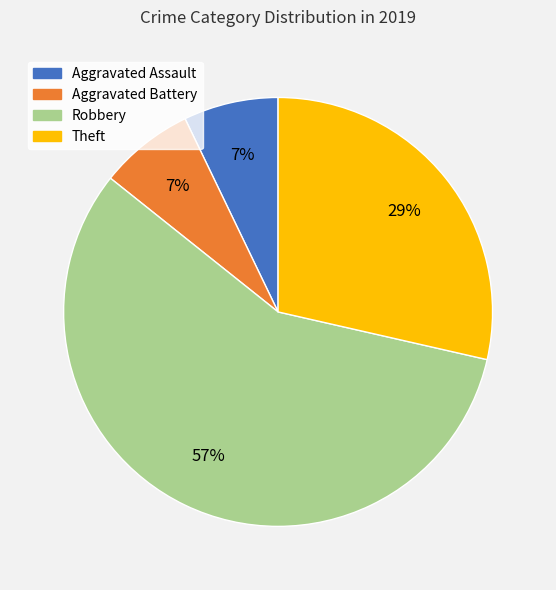

Do Theft and Aggravated Assault together represent more than half of the pie?

No